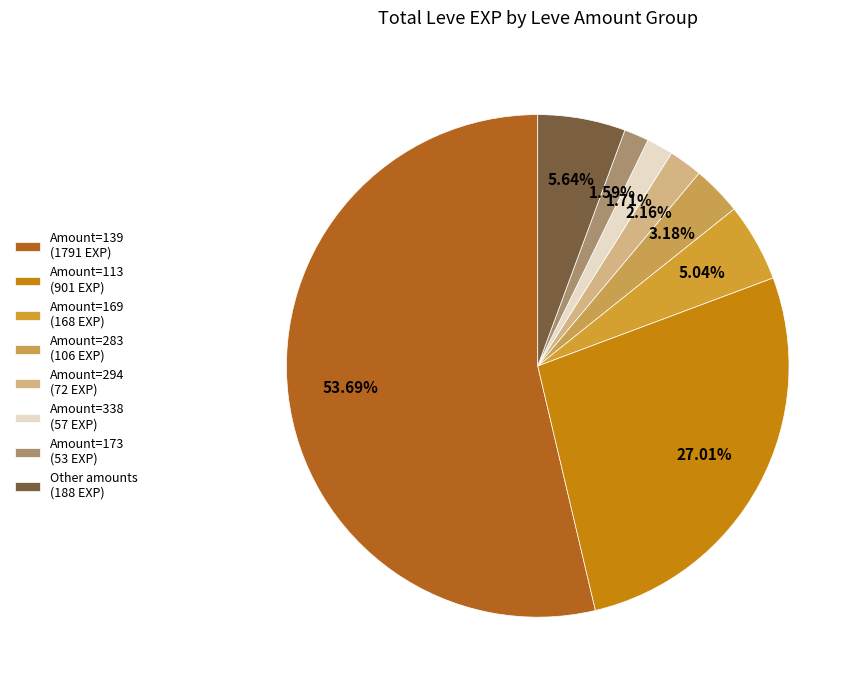

To the nearest percent, what is the difference between the largest and smallest slice percentages?

52%